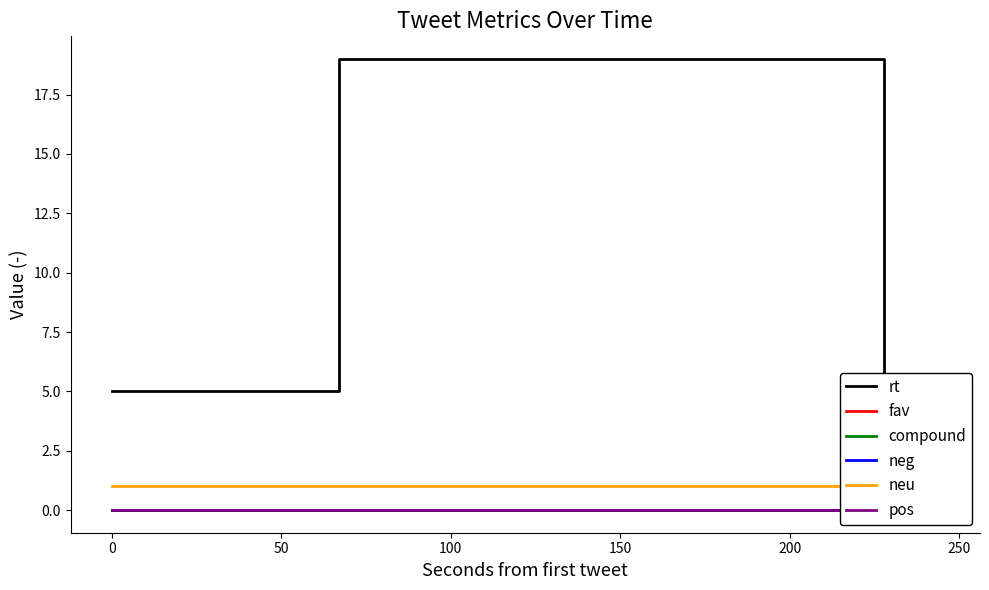

True or false: pos and compound cross at least once.

False